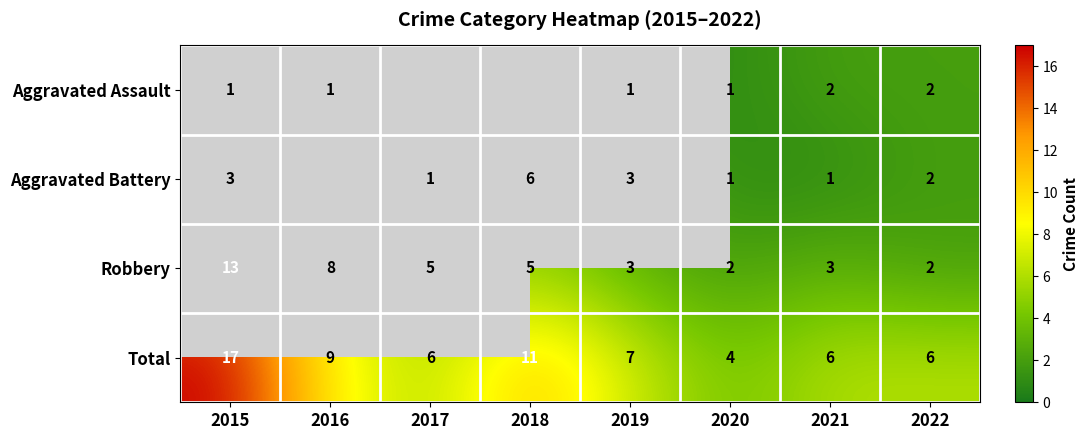

At which label does Total first exceed 7?

2015